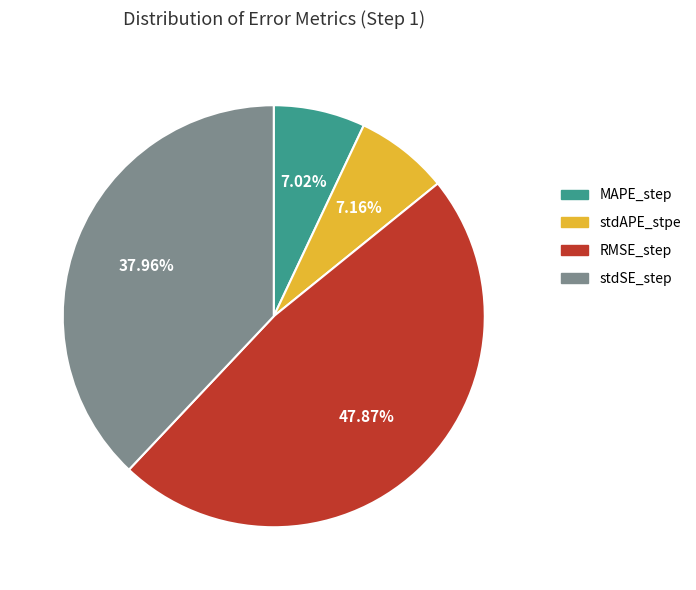

Is the sum of RMSE_step and stdSE_step greater than half?

Yes